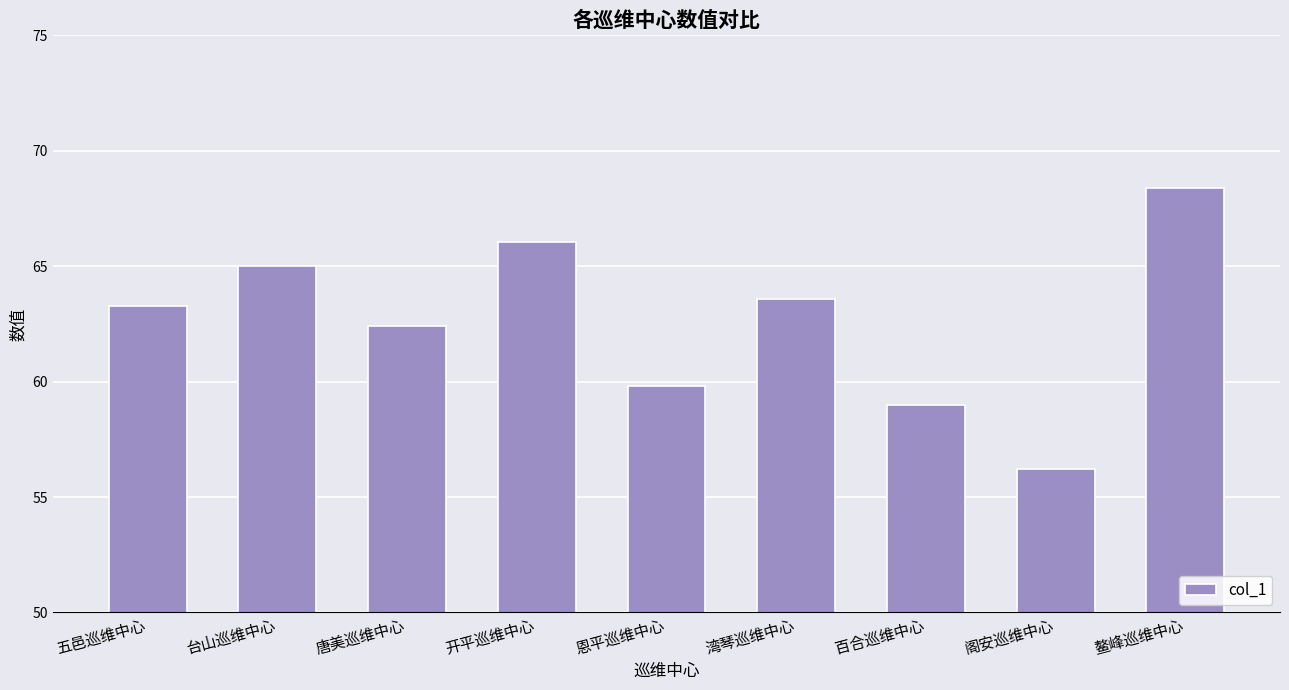

The chart shows a value of 17.6 at 唐美巡维中心. True or false?

False